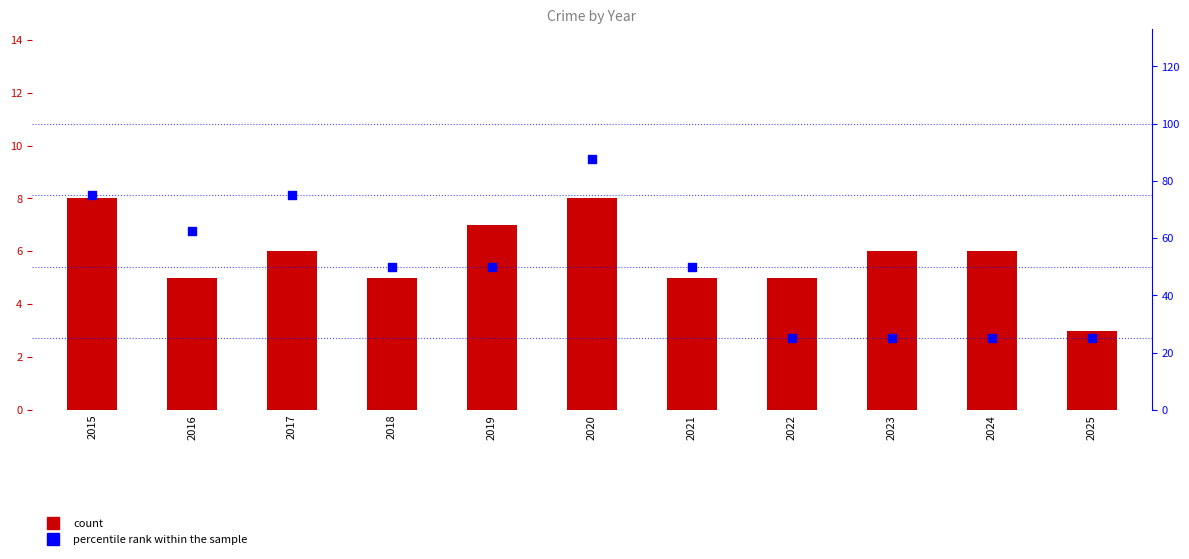

Which series has the widest spread of Y values?

percentile rank within the sample